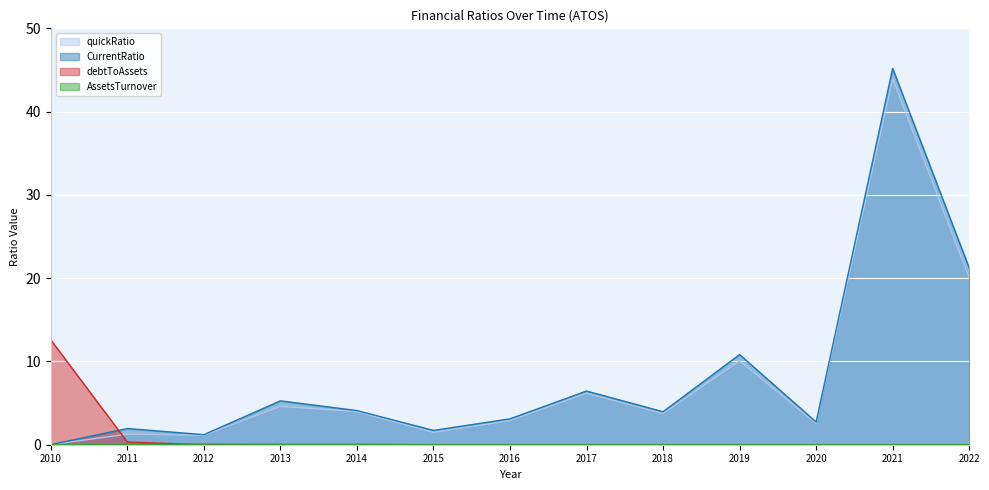

Is it true that quickRatio equals 10.1 at 2019?

True